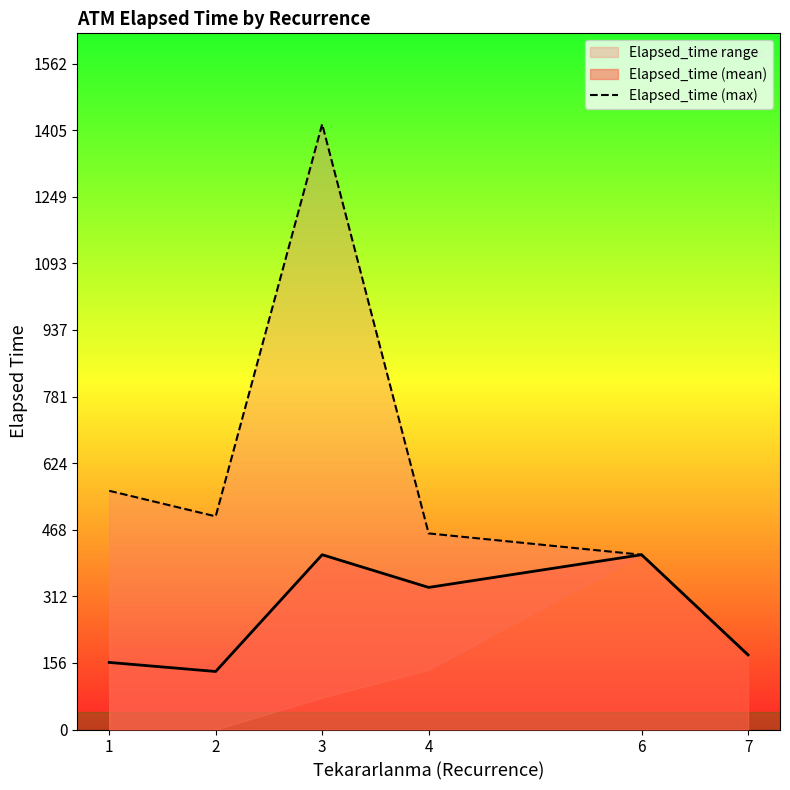

How many data points are less than 500?

3